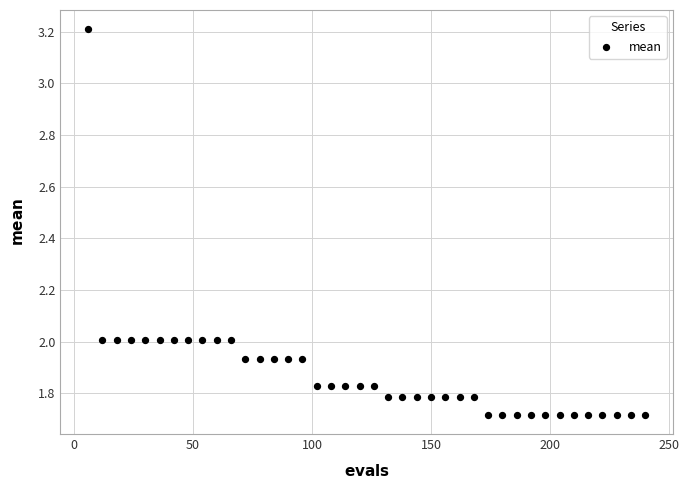

What is the range of X values (max minus min)?

234.0